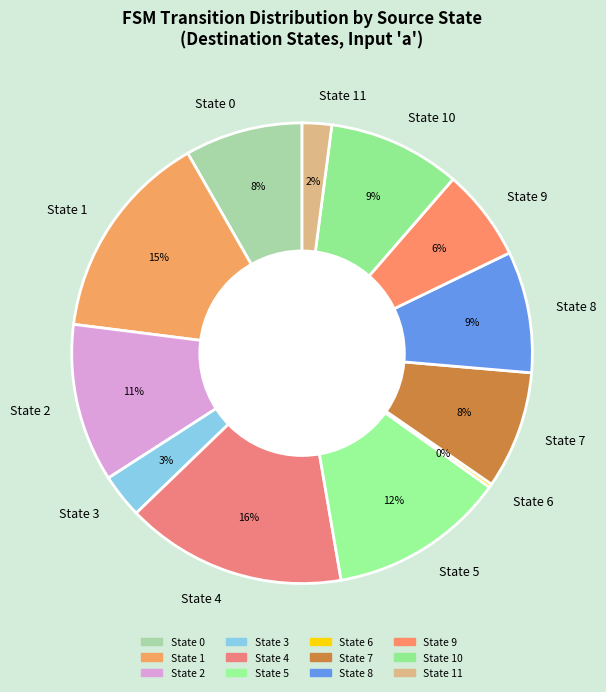

Which slice is the largest?

State 4